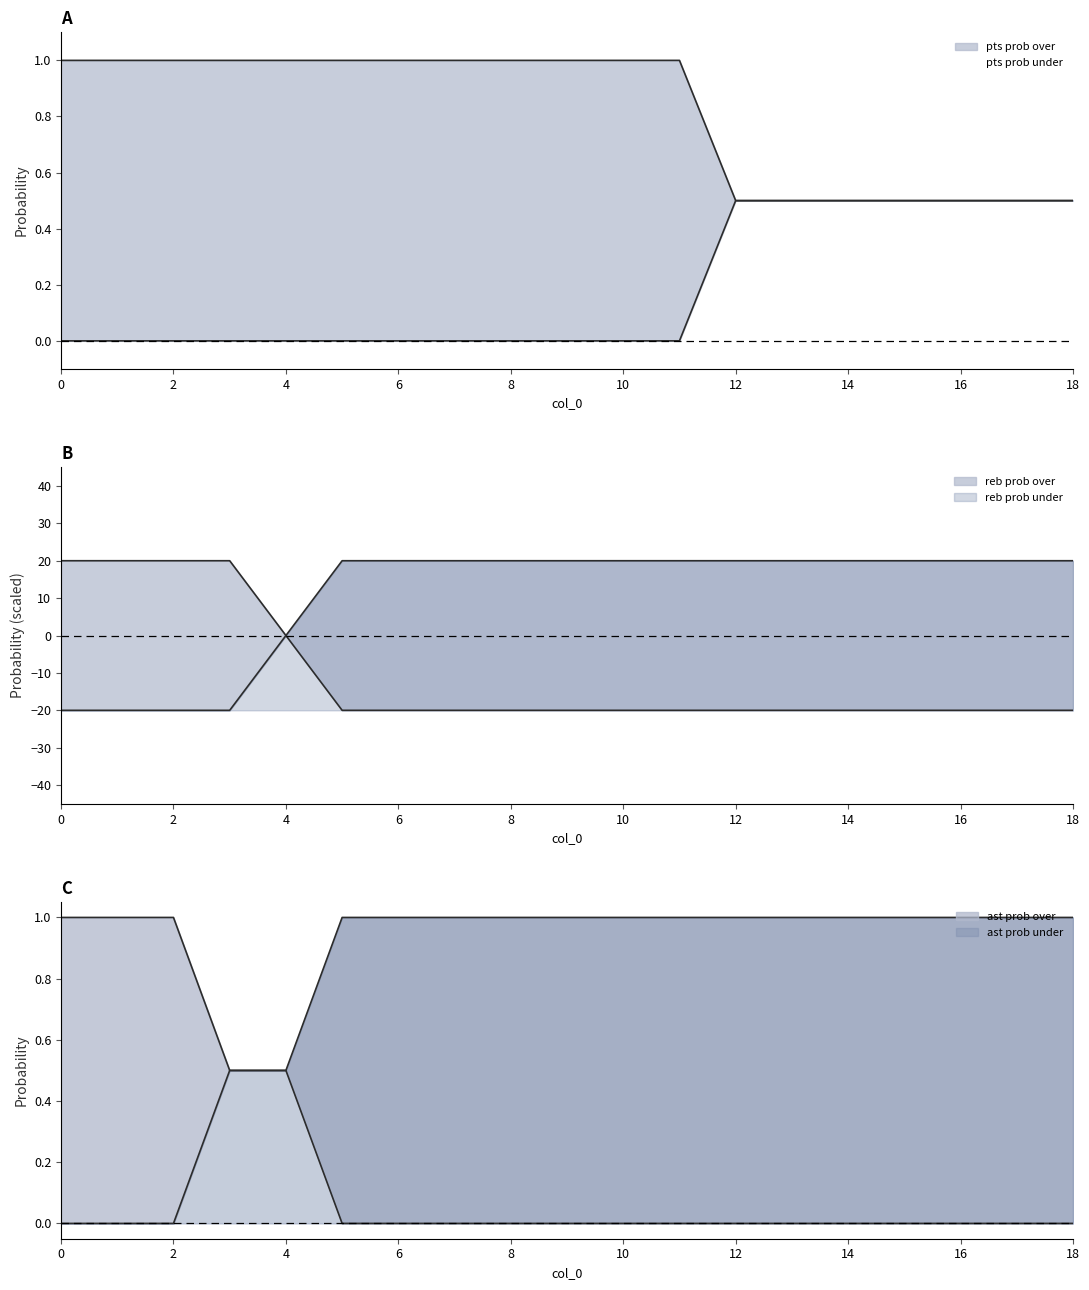

What is the total value across all series at 4?

2.0